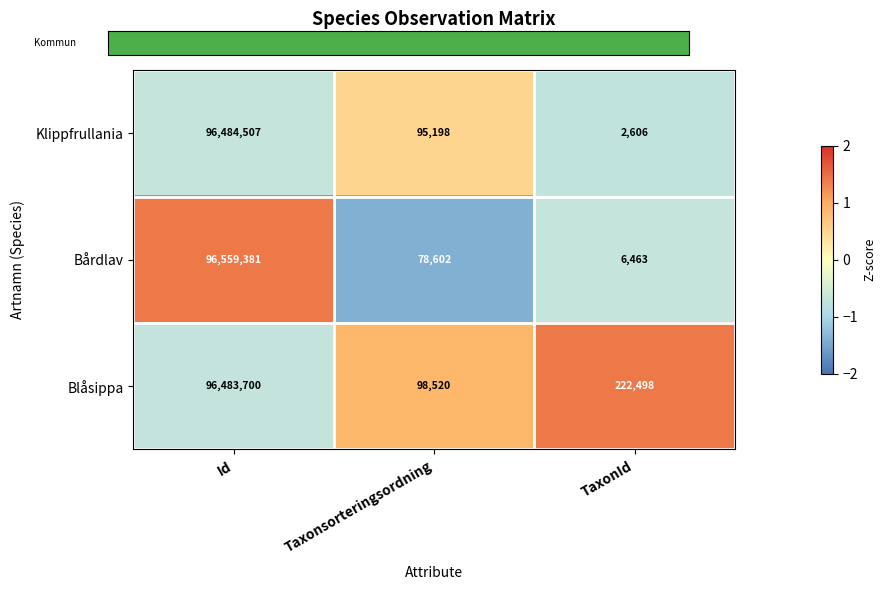

Reading left to right, what are all the values shown in this chart?

Klippfrullania: Id=96484507	Taxonsorteringsordning=95198	TaxonId=2606
Bårdlav: Id=96559381	Taxonsorteringsordning=78602	TaxonId=6463
Blåsippa: Id=96483700	Taxonsorteringsordning=98520	TaxonId=222498